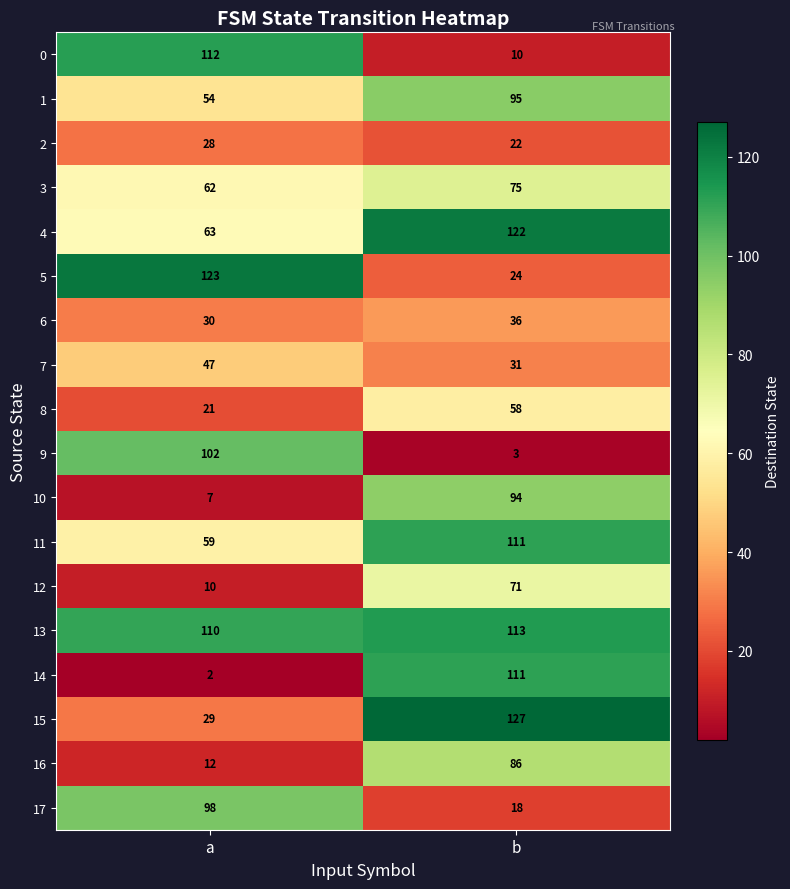

How many distinct data groups are displayed?

18